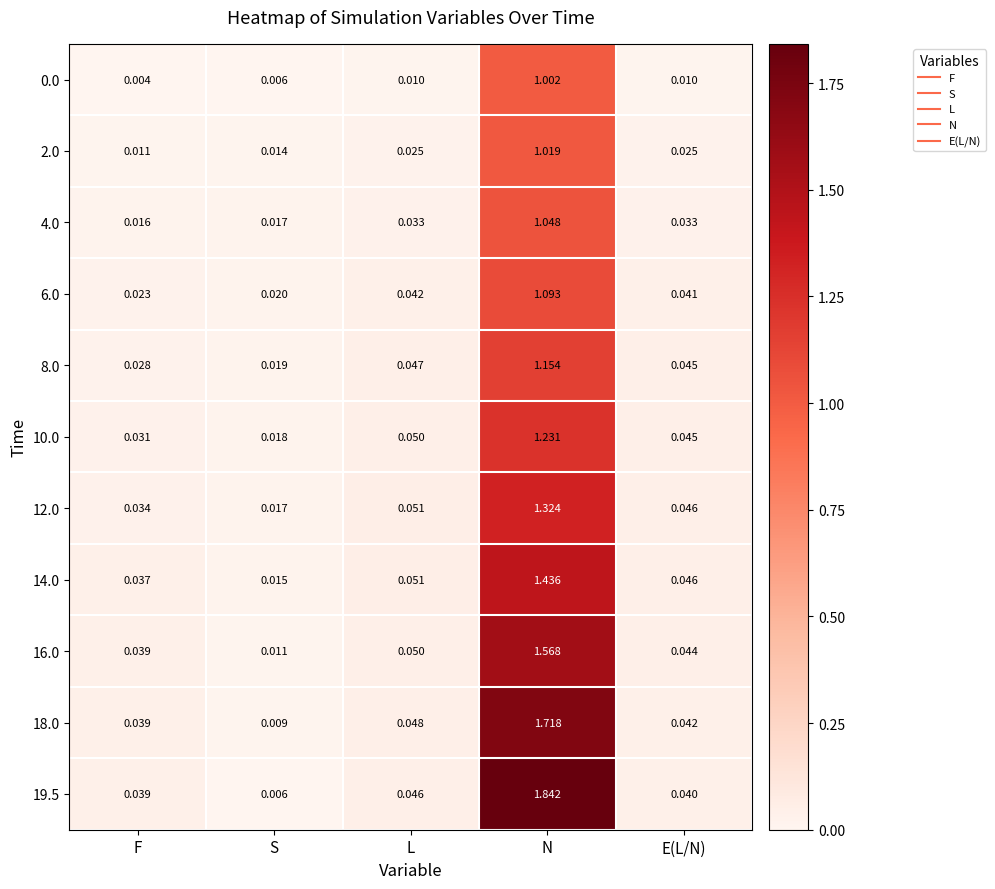

Rank the categories by 12.0 value from lowest to highest.

S, F, E(L/N), L, N